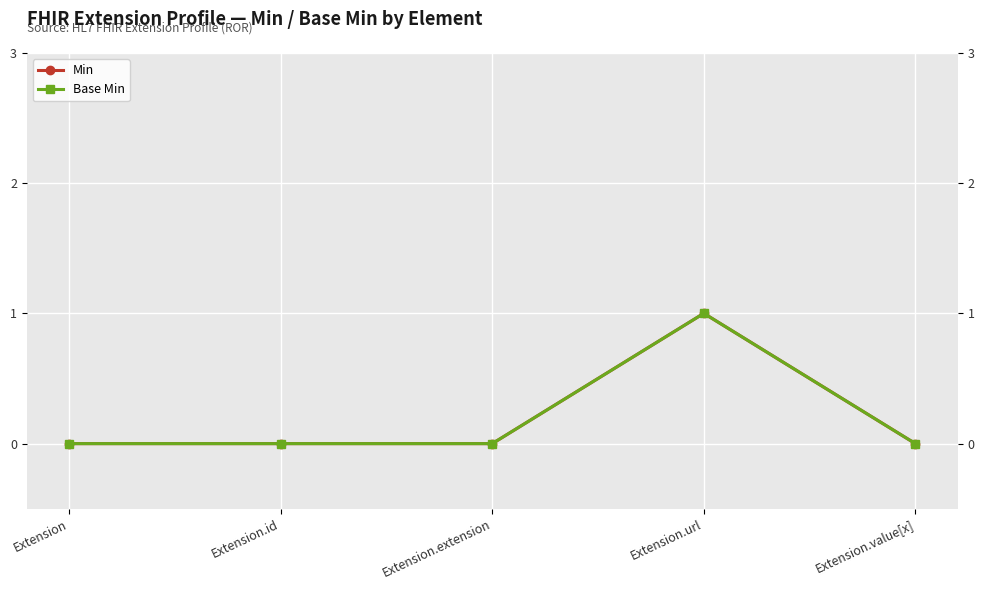

True or false: Base Min has a value of 1 at Extension.

False